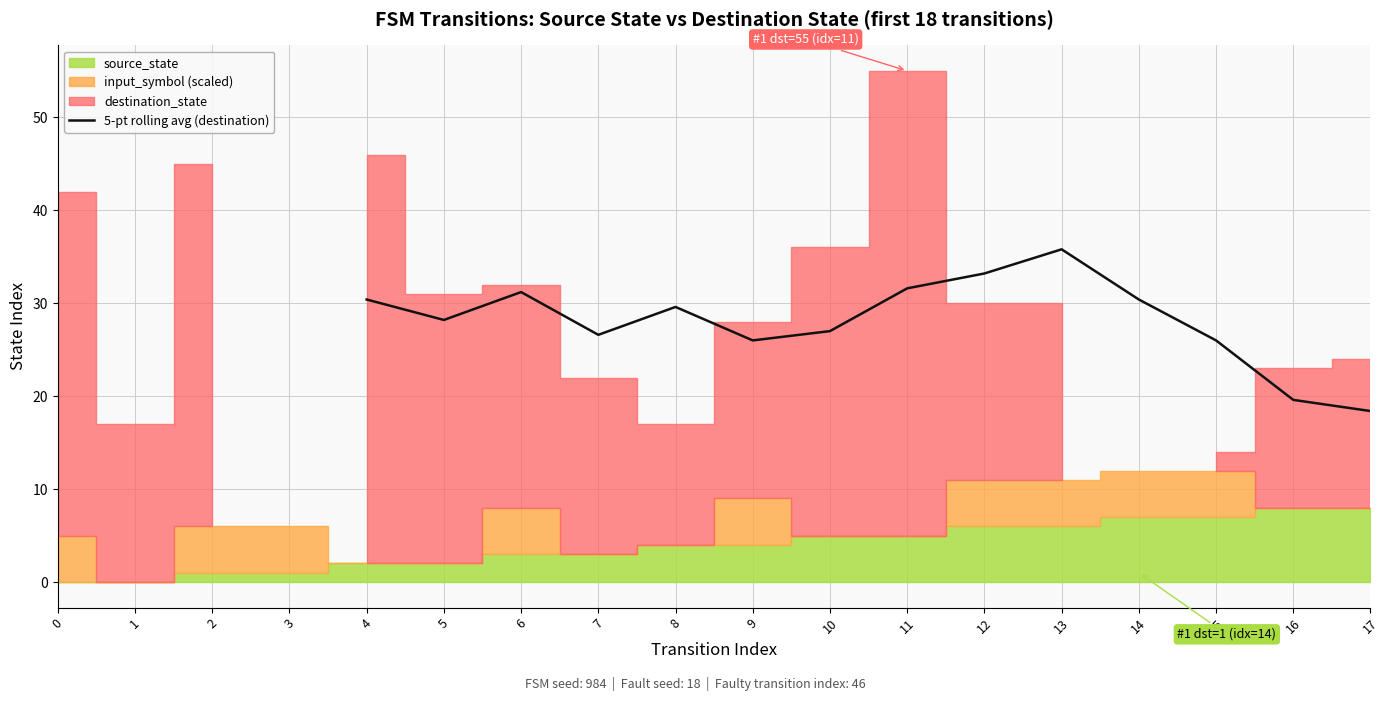

The value of 5-pt rolling avg (destination) at 9 is 26.0. True or false?

True